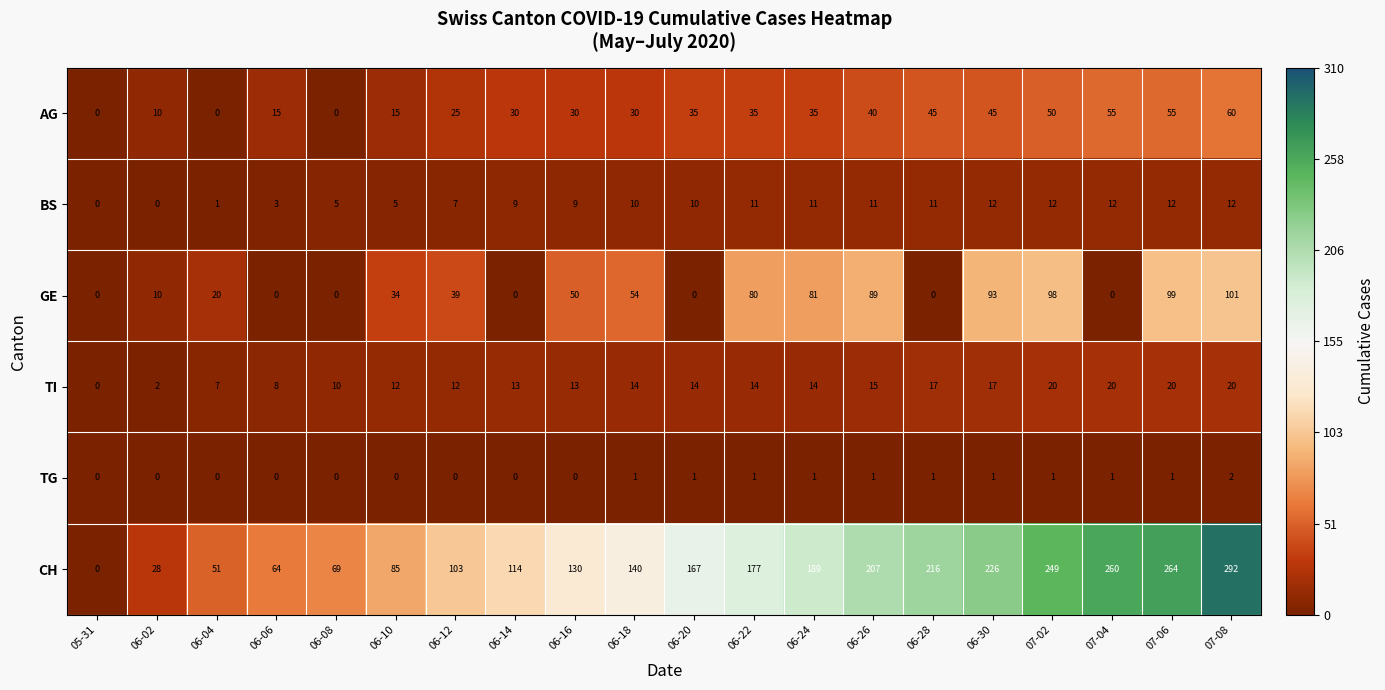

What is the difference between the highest and lowest values at 06-14?

114